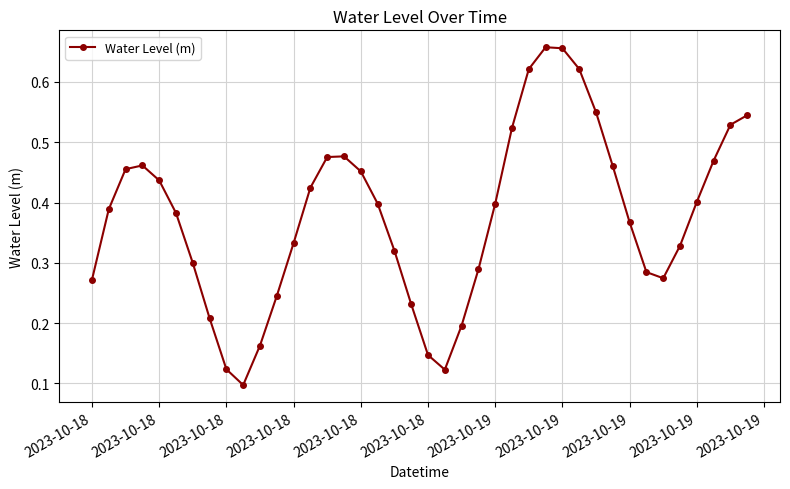

Count the values in the range 0 to 1.

40